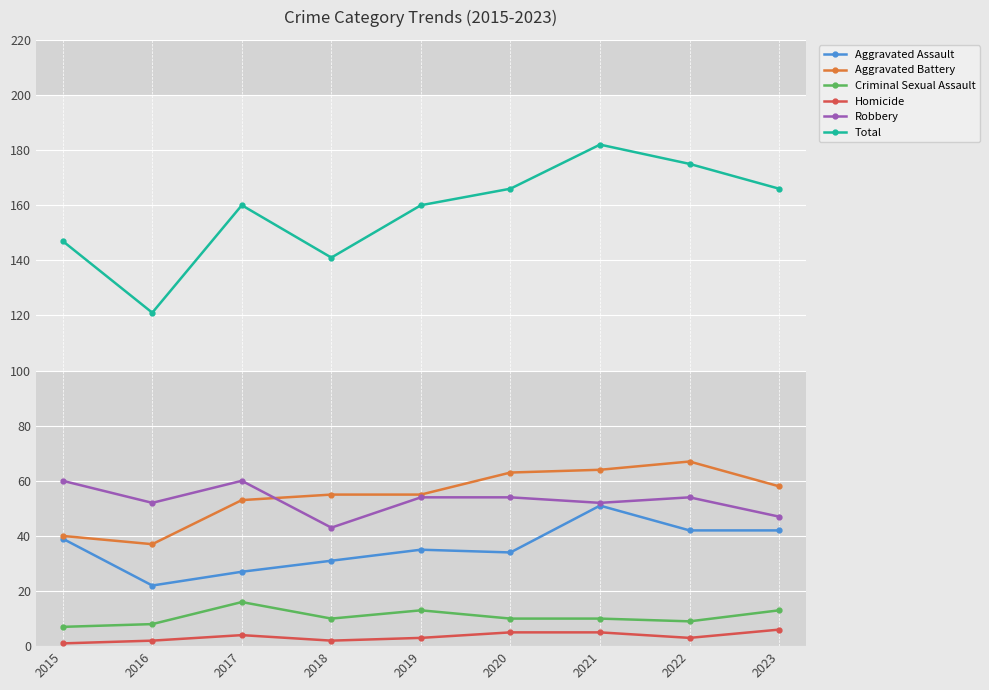

Where is the first local maximum for Criminal Sexual Assault?

2017